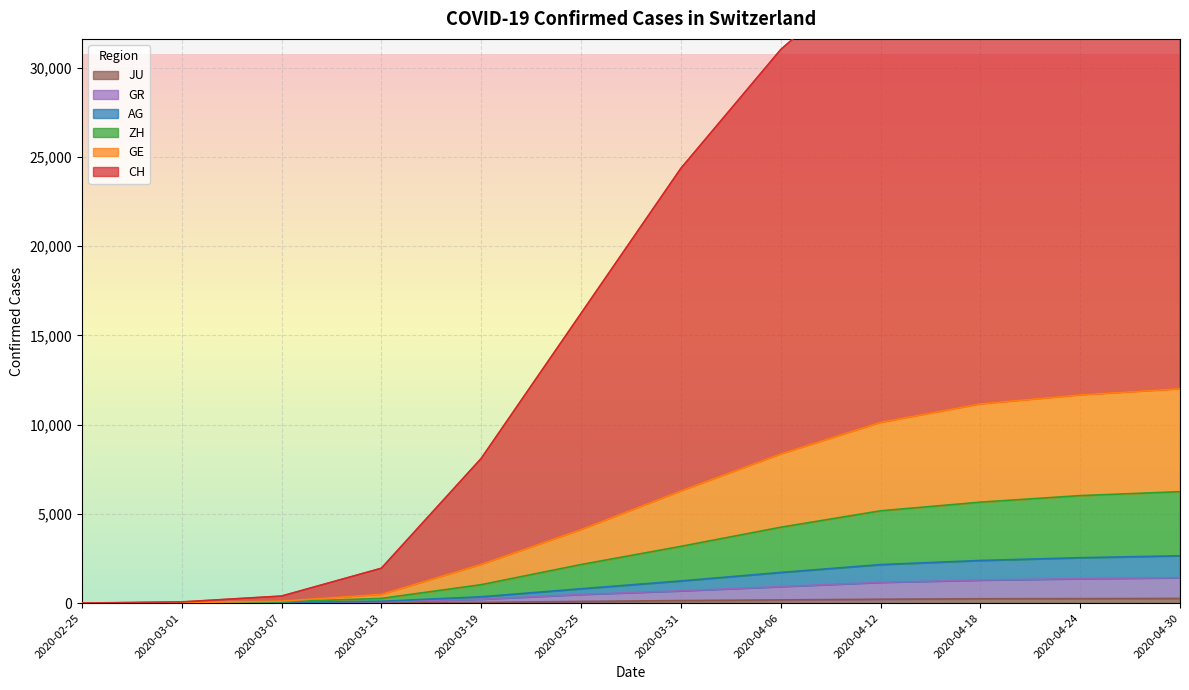

Reading left to right, transcribe all the data shown in this chart.

CH: 2020-02-25=0	2020-03-01=65	2020-03-07=393	2020-03-13=1952	2020-03-19=8103	2020-03-25=16227	2020-03-31=24351	2020-04-06=31003	2020-04-12=35914	2020-04-18=39104	2020-04-24=40339	2020-04-30=41270
GE: 2020-02-25=0	2020-03-01=27	2020-03-07=112	2020-03-13=487	2020-03-19=2170	2020-03-25=4120	2020-03-31=6286	2020-04-06=8357	2020-04-12=10125	2020-04-18=11160	2020-04-24=11665	2020-04-30=12006
ZH: 2020-02-25=0	2020-03-01=18	2020-03-07=70	2020-03-13=263	2020-03-19=1031	2020-03-25=2160	2020-03-31=3177	2020-04-06=4249	2020-04-12=5169	2020-04-18=5654	2020-04-24=6020	2020-04-30=6241
AG: 2020-02-25=0	2020-03-01=11	2020-03-07=36	2020-03-13=100	2020-03-19=352	2020-03-25=803	2020-03-31=1241	2020-04-06=1716	2020-04-12=2156	2020-04-18=2387	2020-04-24=2542	2020-04-30=2650
GR: 2020-02-25=0	2020-03-01=7	2020-03-07=22	2020-03-13=70	2020-03-19=218	2020-03-25=485	2020-03-31=687	2020-04-06=925	2020-04-12=1163	2020-04-18=1289	2020-04-24=1367	2020-04-30=1422
JU: 2020-02-25=0	2020-03-01=1	2020-03-07=5	2020-03-13=17	2020-03-19=36	2020-03-25=92	2020-03-31=140	2020-04-06=178	2020-04-12=215	2020-04-18=241	2020-04-24=248	2020-04-30=259